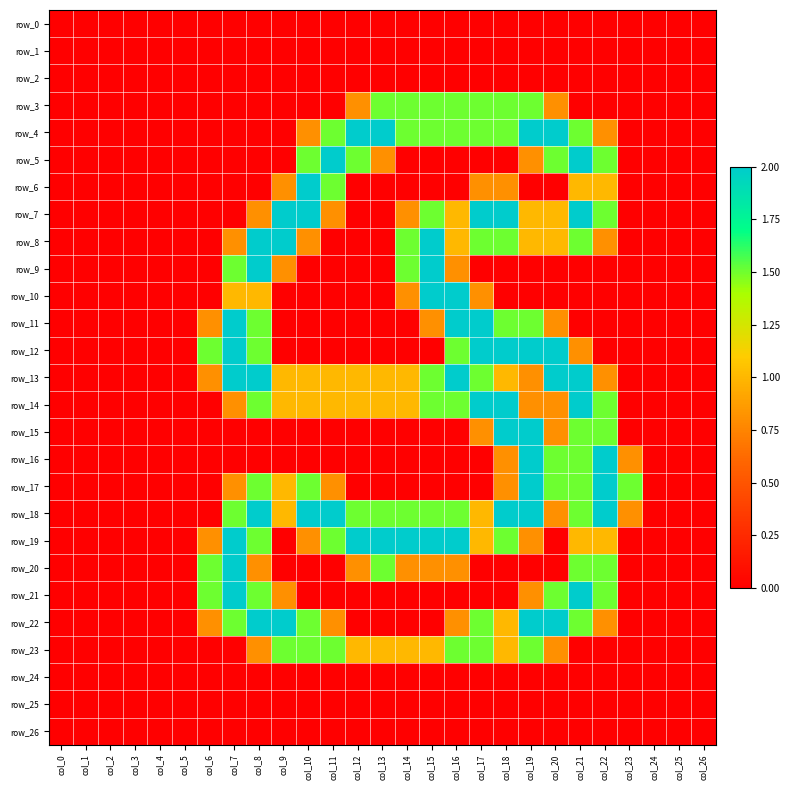

At which category is the sum across all series the highest?

col_21